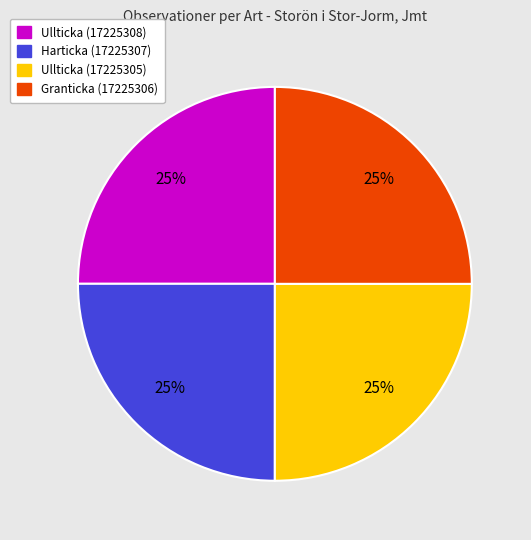

The Granticka (17225306) slice represents 25% of the pie. True or false?

True